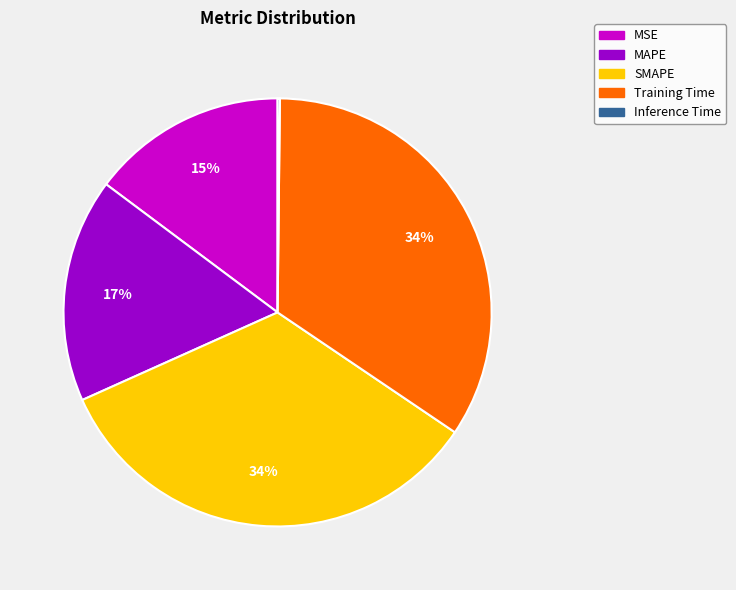

Between MSE and SMAPE, which is larger?

SMAPE